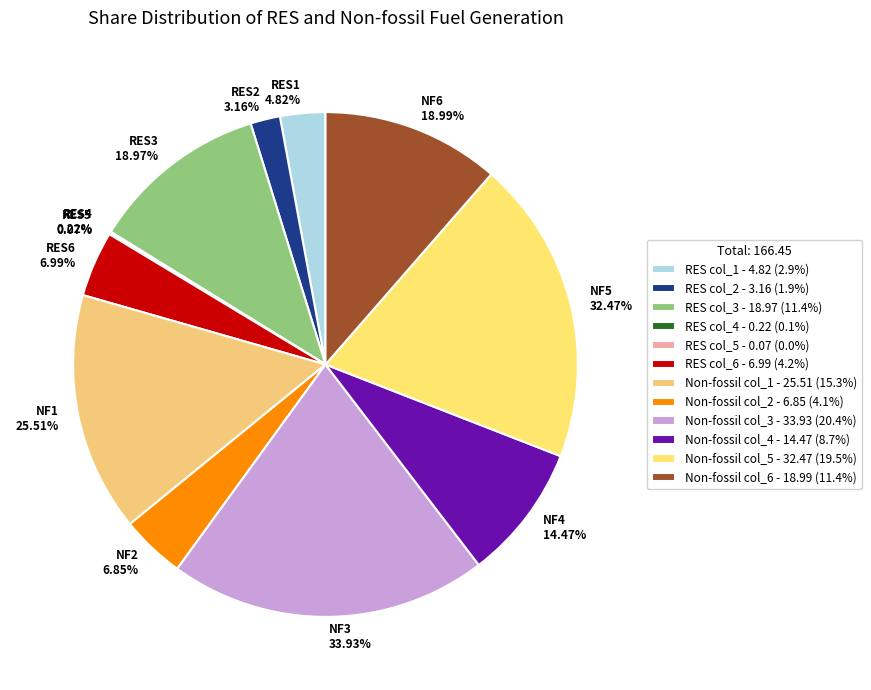

Is Non-fossil col_1 the majority of the pie?

No